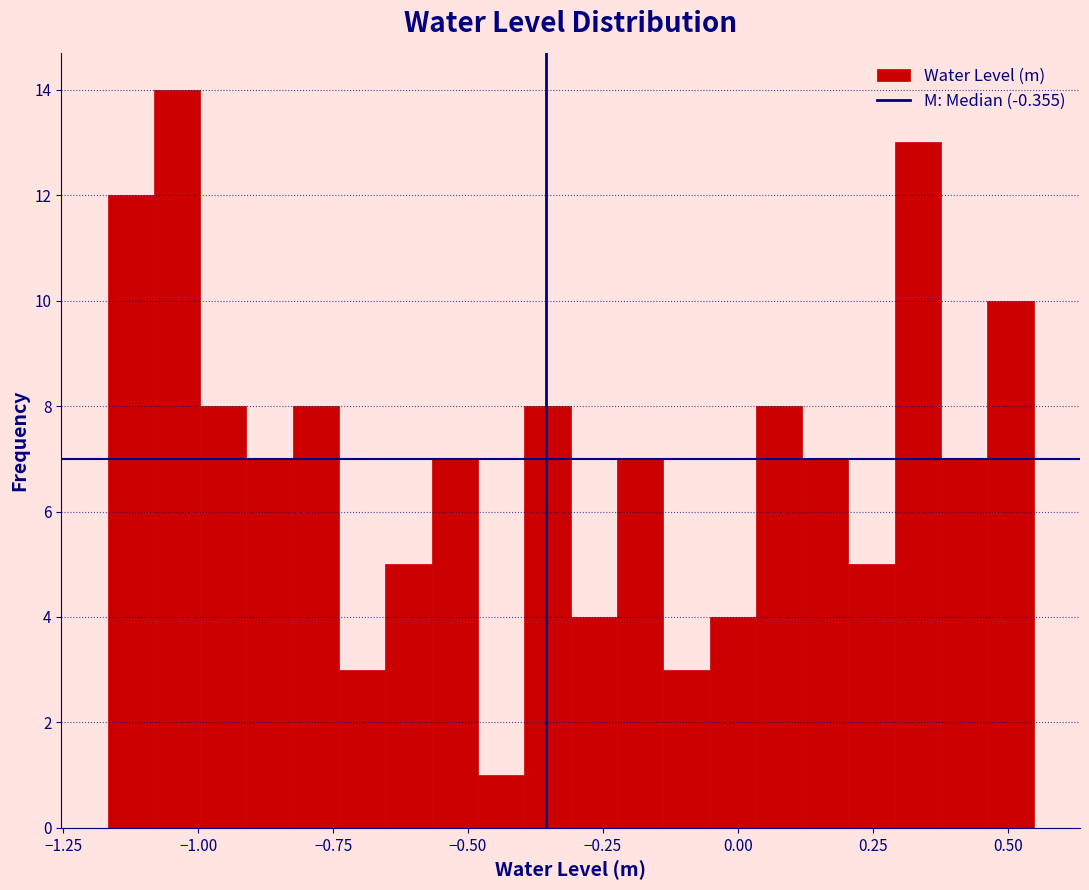

Around what value on the x-axis is the tallest bar? Give the approximate position of its centre, as read against the axis.

-1.05